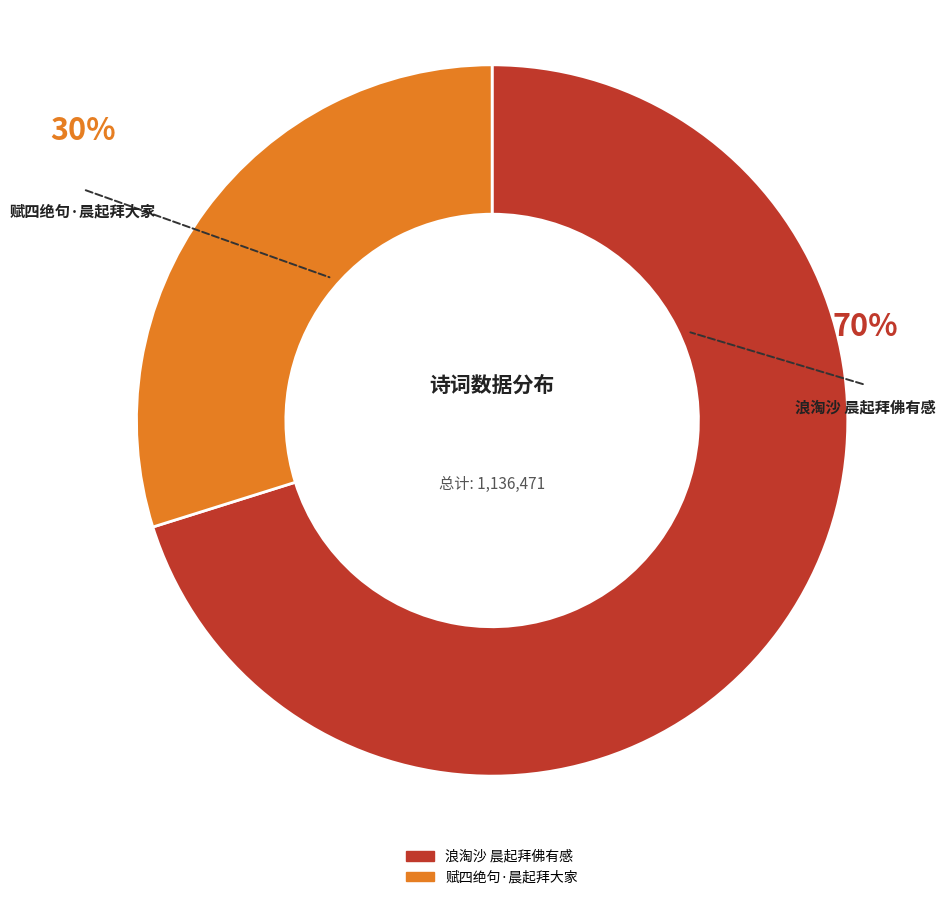

Combined, do 赋四绝句·晨起拜大家 and 浪淘沙 晨起拜佛有感 account for over 50%?

Yes